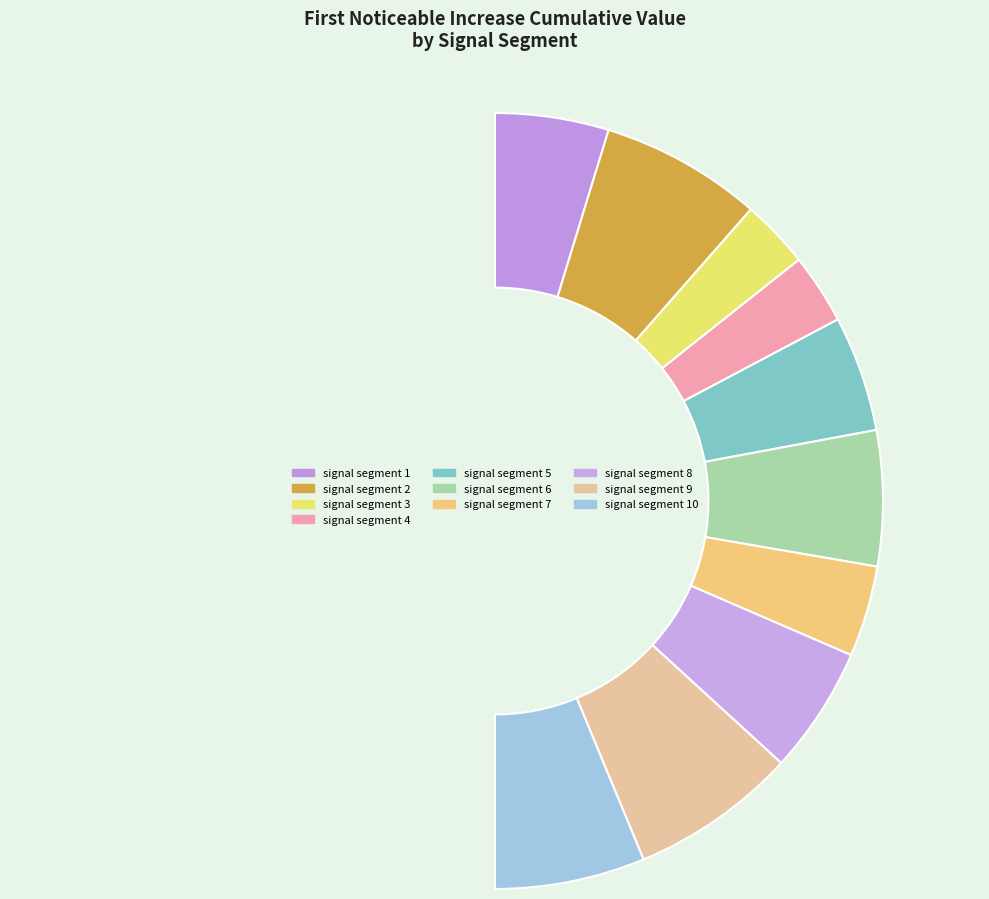

To the nearest percent, what is the average slice percentage?

10%